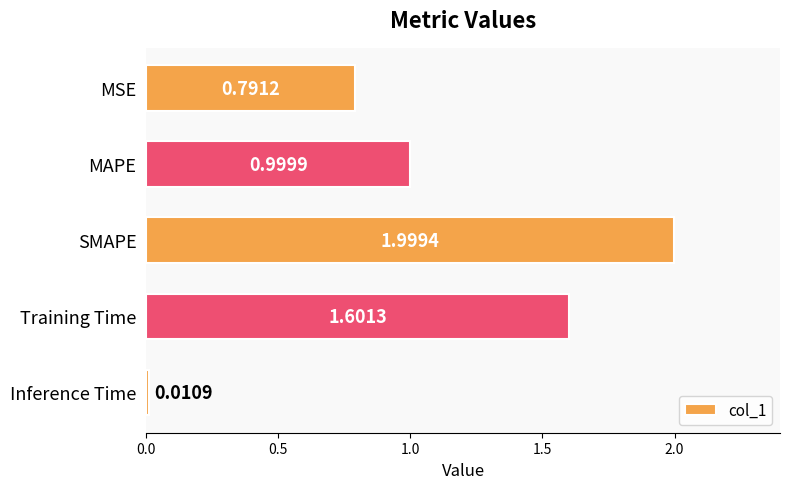

What is the label of the 2nd bar from the bottom?

Training Time